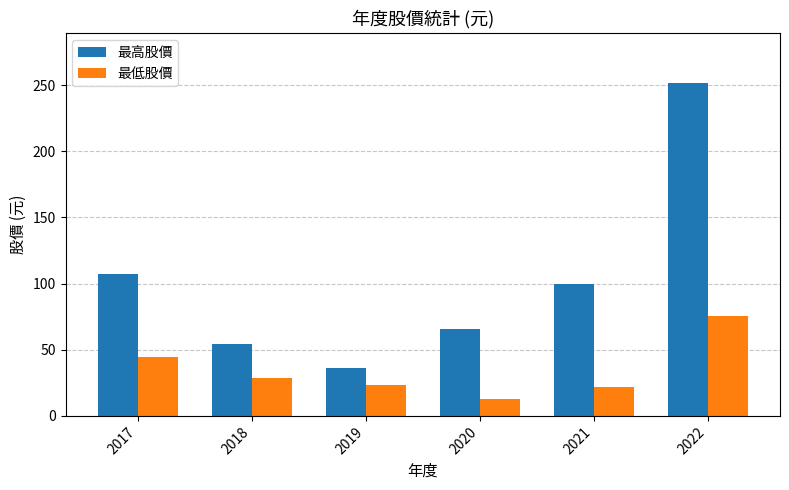

What is the value of the 最低股價 bar at the 6th from the left?

75.7